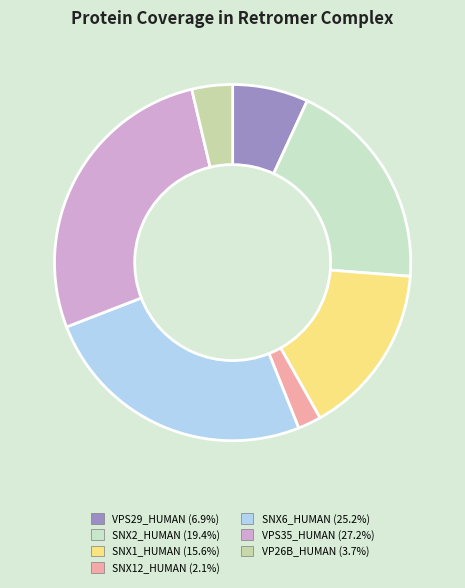

How many slices are in this pie chart?

7